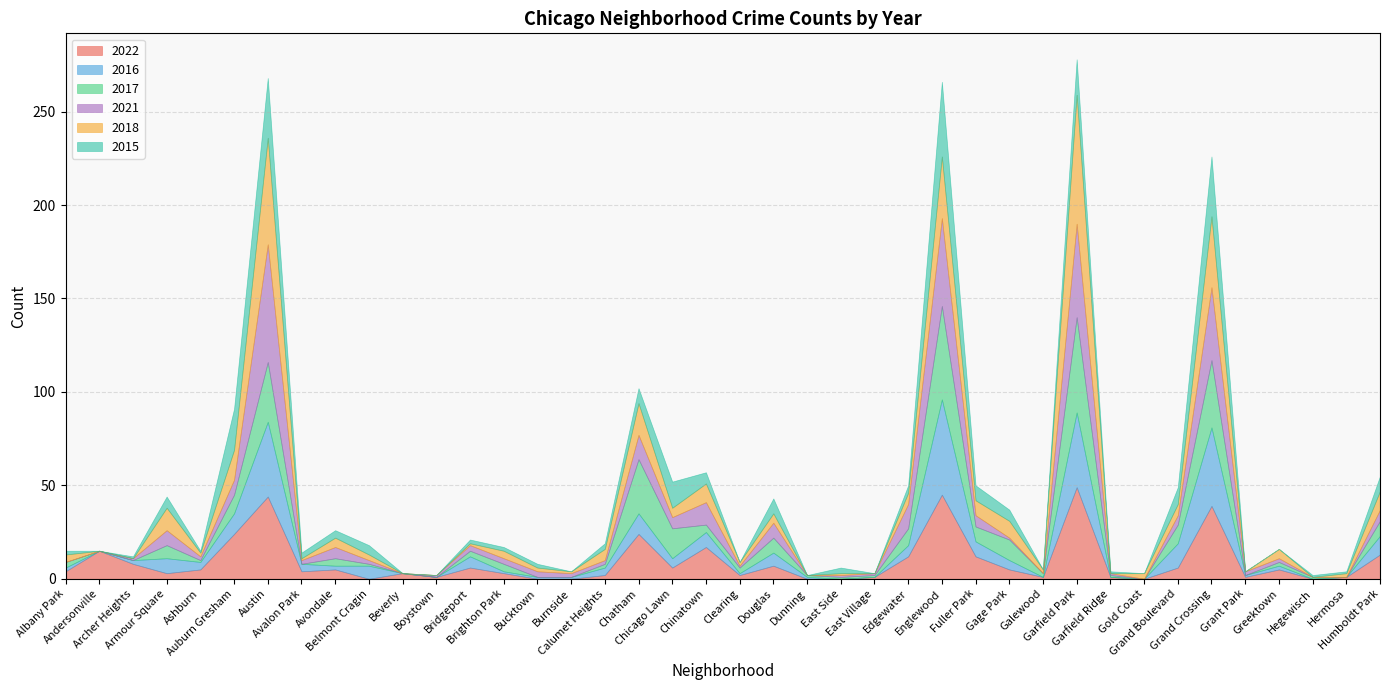

Which label corresponds to the largest value in the chart?

Garfield Park